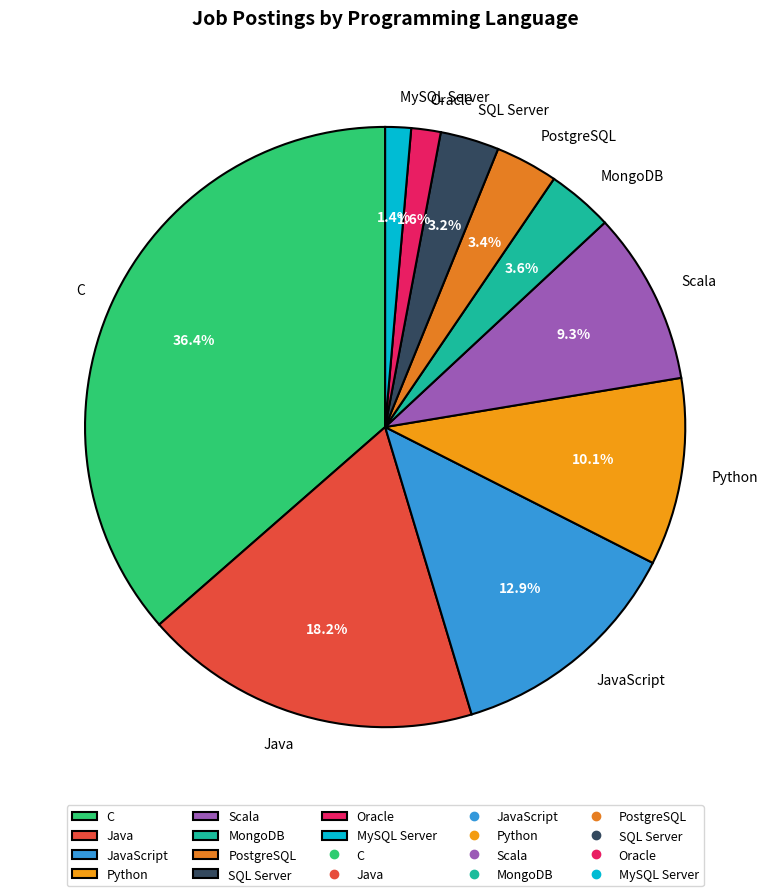

To the nearest percent, what is the difference between the largest and smallest slice percentages?

35%